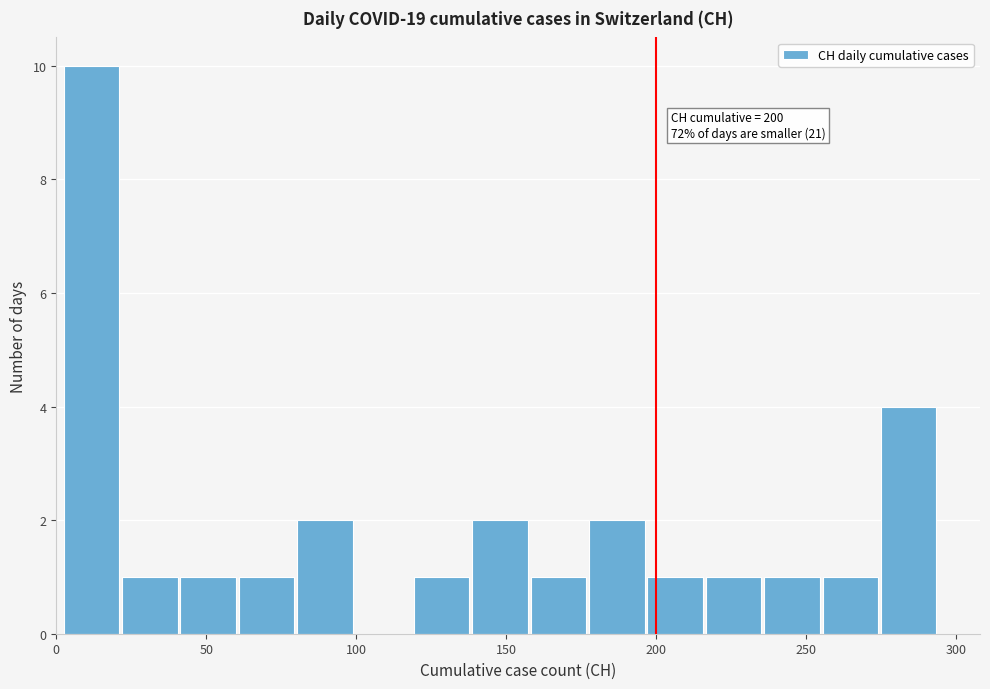

Read against the x-axis, roughly where is the centre of the tallest bar?

10